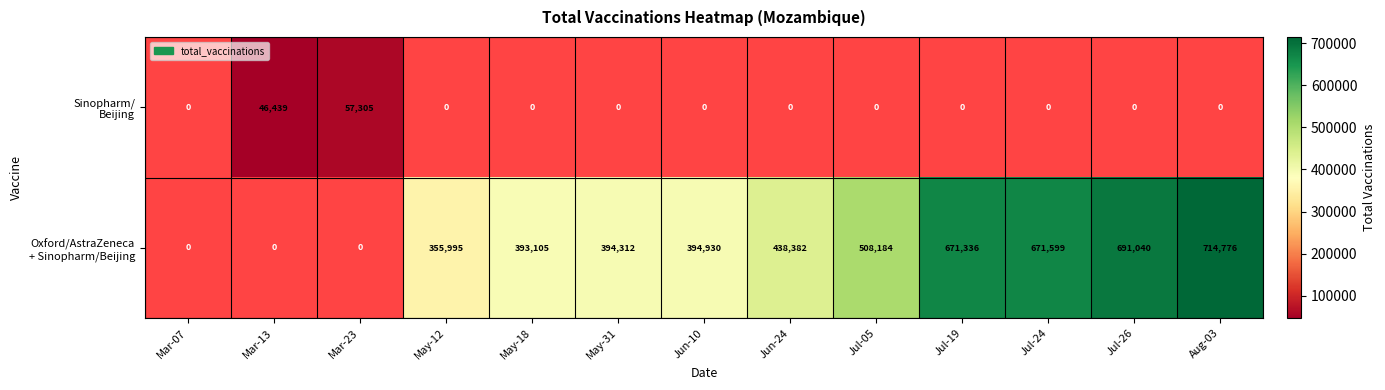

Between May-12 and Jul-05, which is larger?

Jul-05